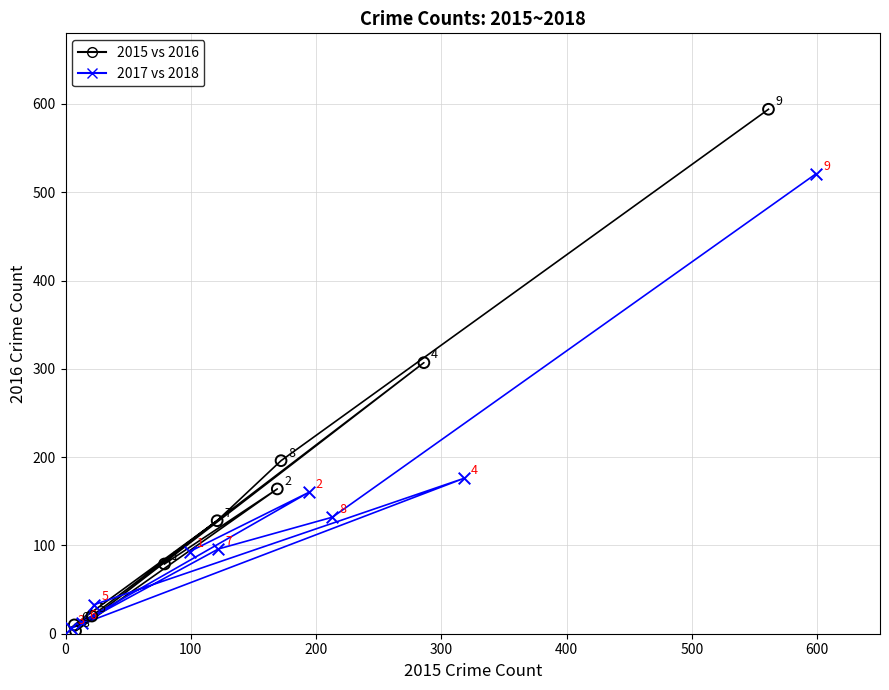

Which series has the largest Y range (max minus min)?

2015 vs 2016